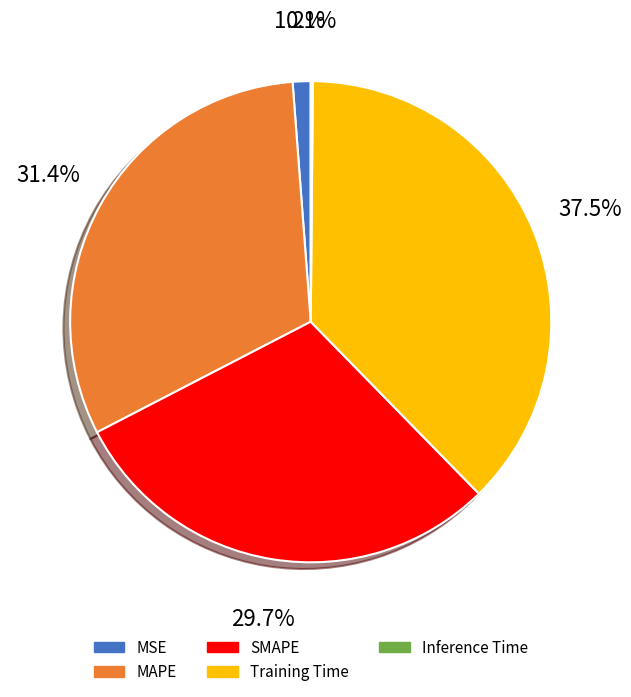

Is there any slice that represents more than half of the pie?

No